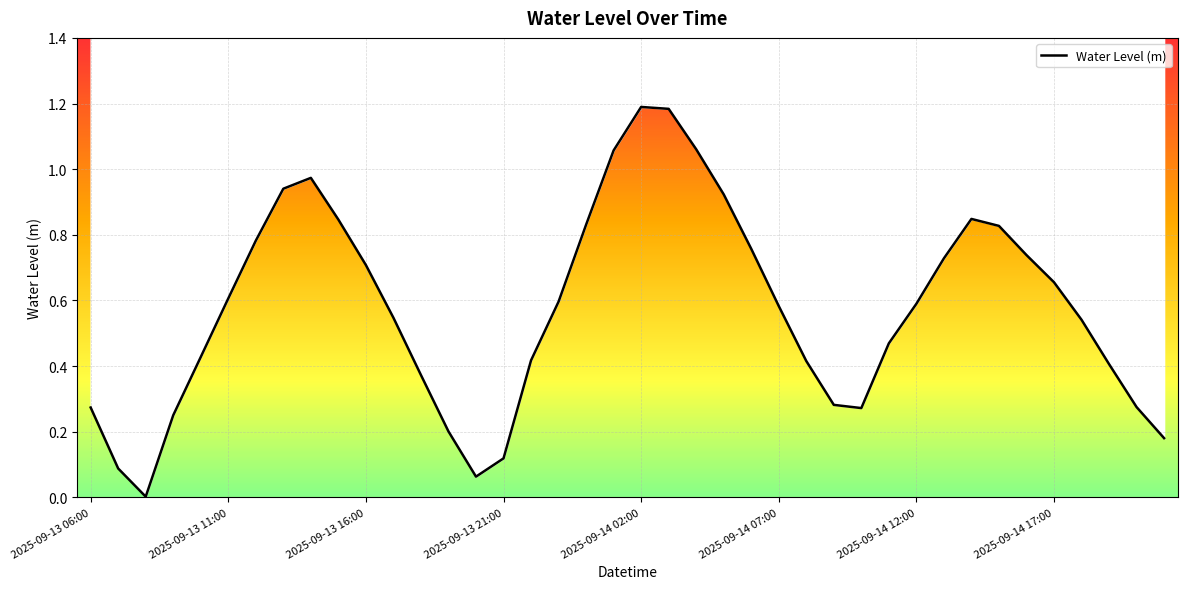

Approximately how many times larger is the value at 24 compared to 20?

0.6